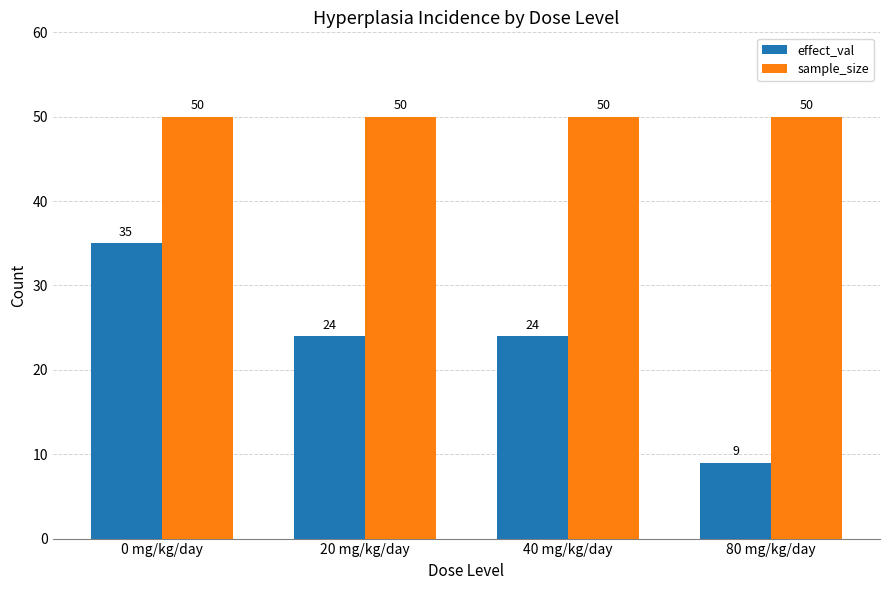

What is the label of the 1st bar from the right?

80 mg/kg/day